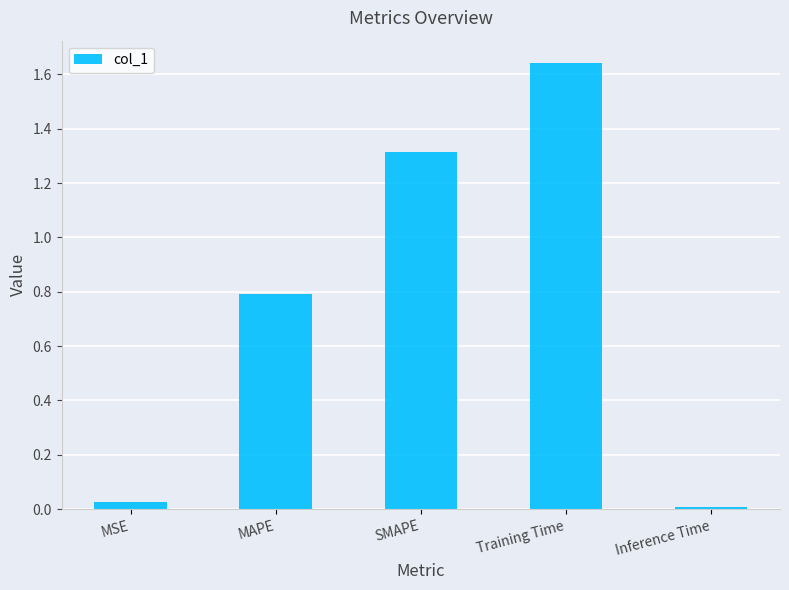

Which category has the highest value across all series?

Training Time